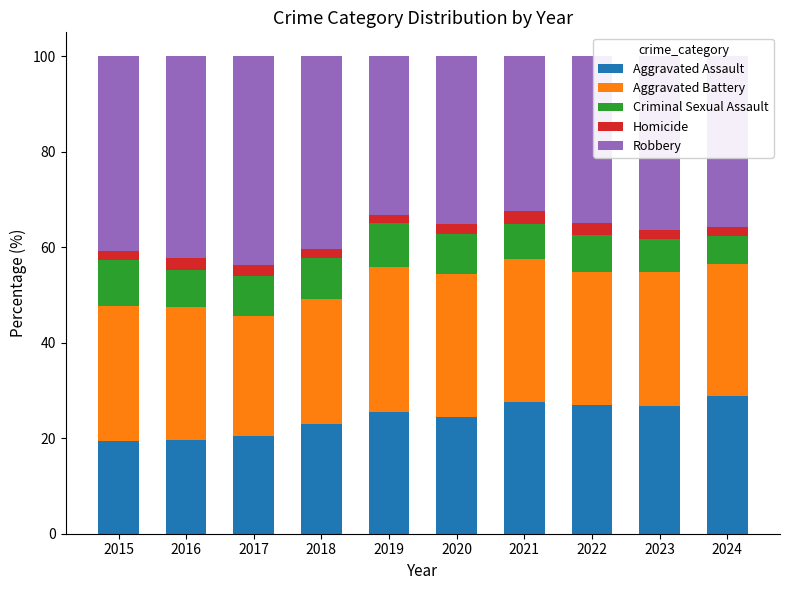

Are the bars horizontal?

No